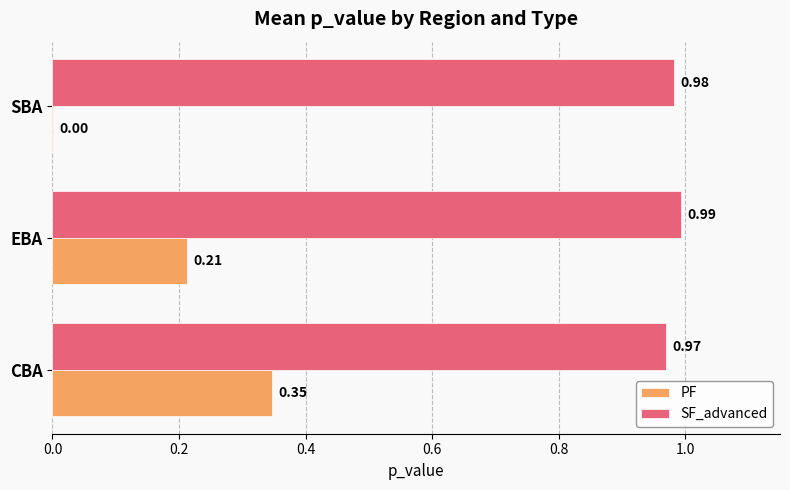

Between CBA and SBA, which series saw the biggest shift?

PF